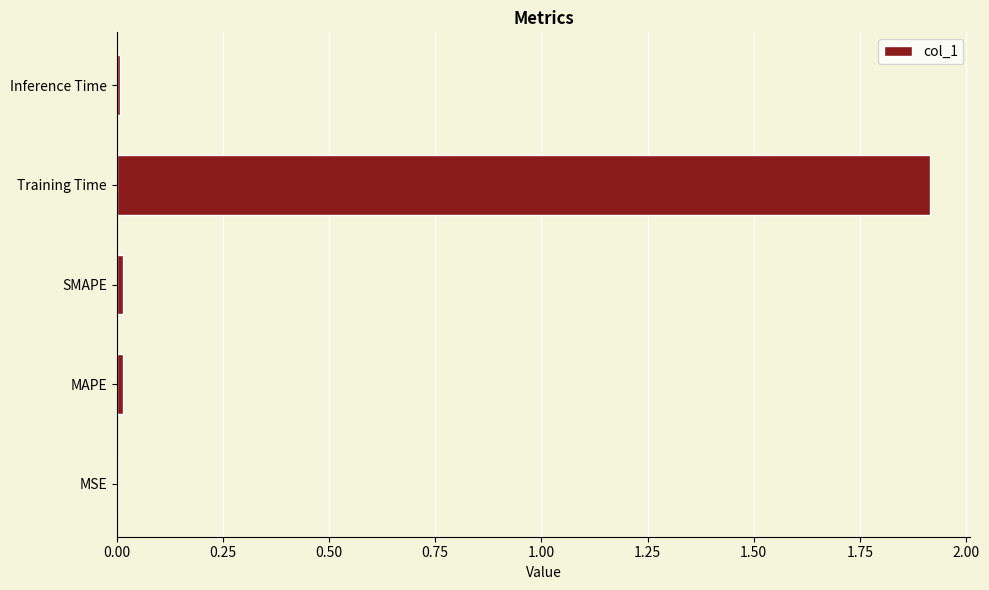

True or false: the data shows 0.0 at SMAPE.

True